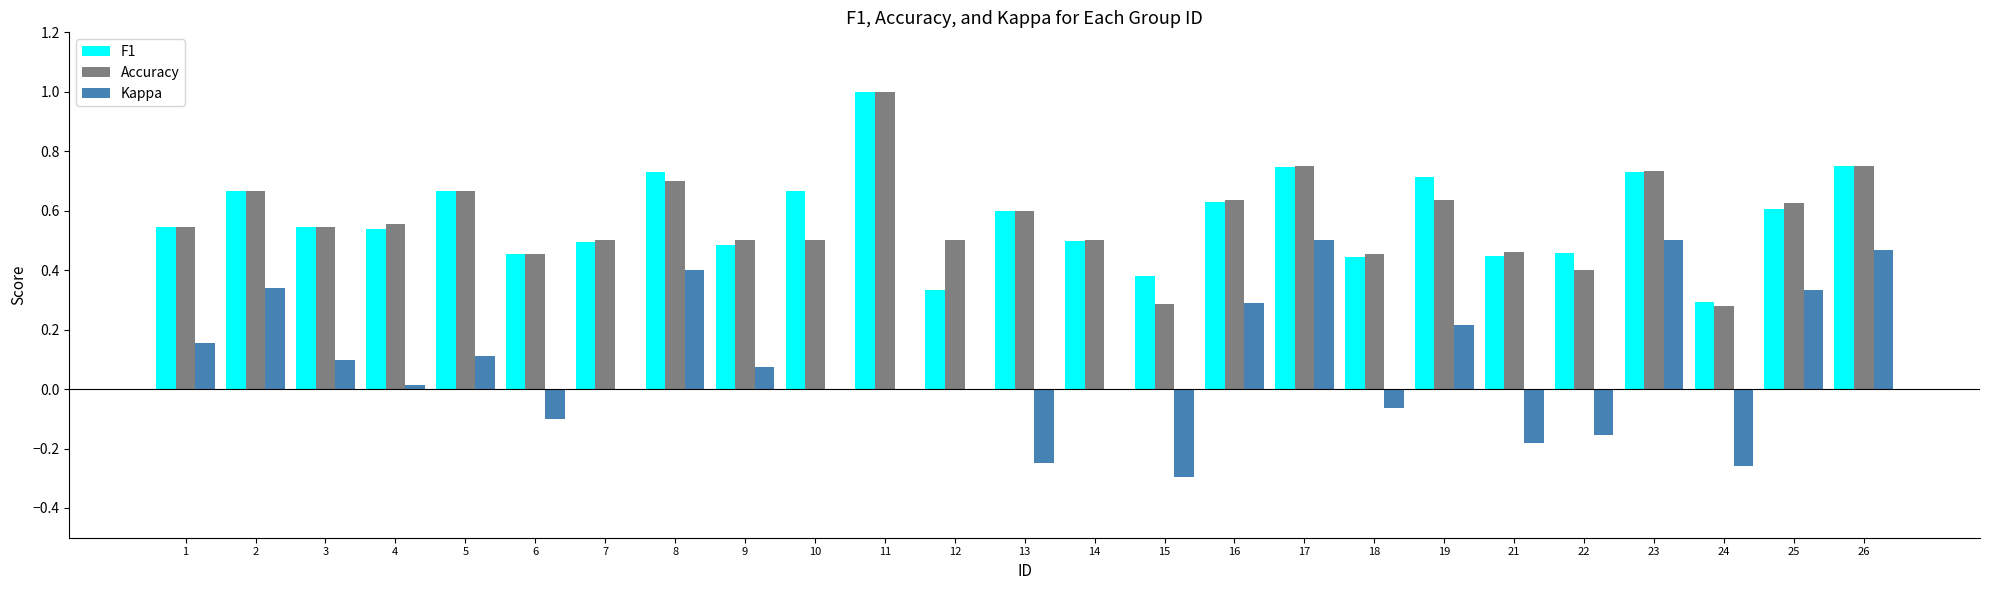

The value of Accuracy at 25 is 0.6. True or false?

True